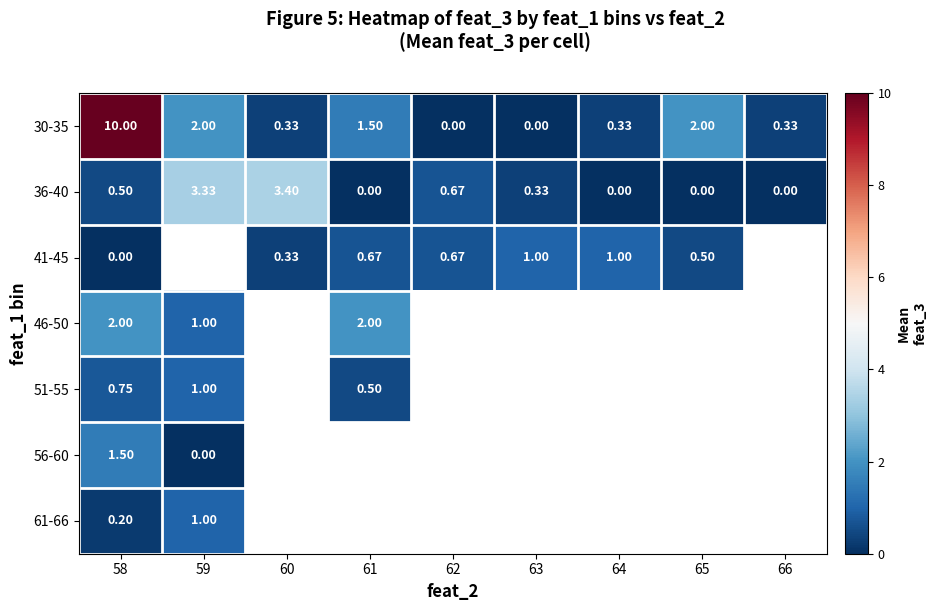

At how many categories does at least one series exceed 4?

1